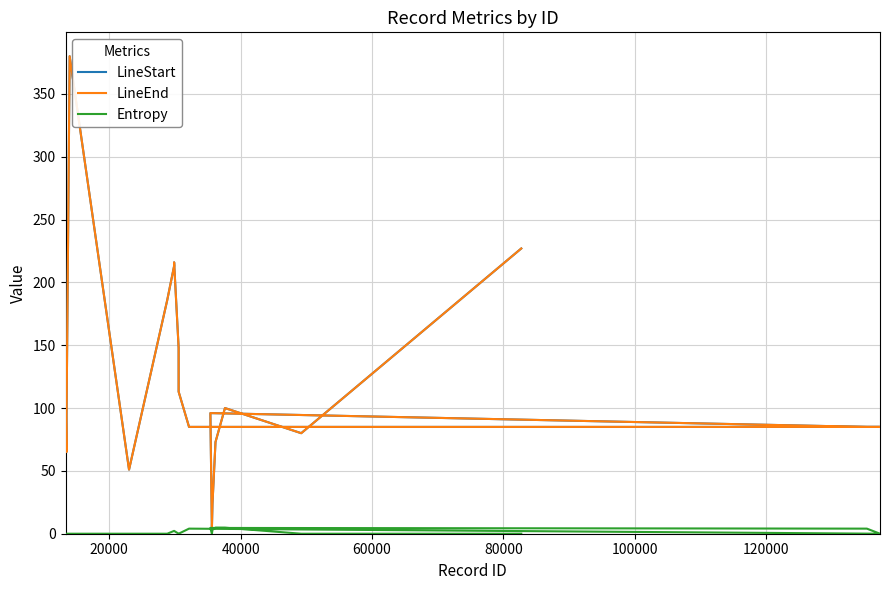

How many data points in LineStart are less than 96?

10